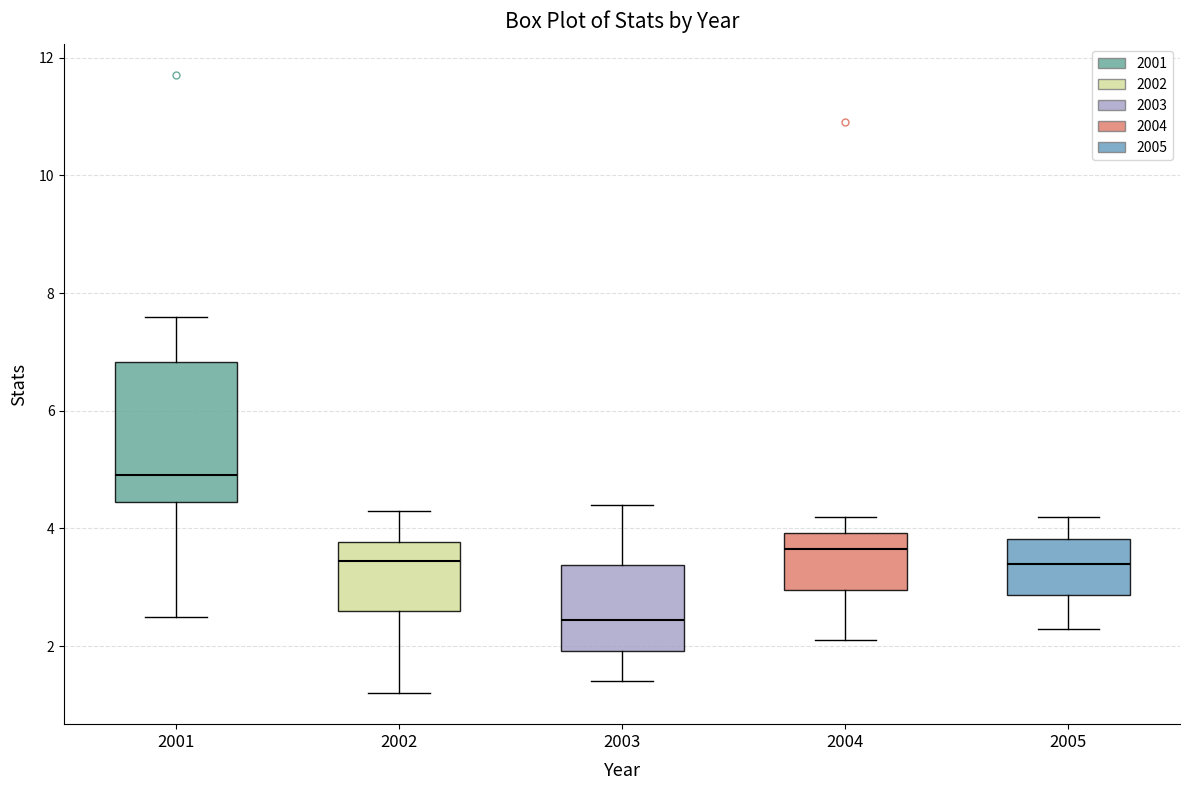

Reading left to right, read every box against the y-axis: the position of its median line, the range the box covers, and the ends of its whiskers. The values are not printed on the chart, so give them approximately, as read against the axis.

2001: median 5.0, box 4.4 to 6.8, whiskers 2.6 to 7.6
2002: median 3.4, box 2.6 to 3.8, whiskers 1.2 to 4.4
2003: median 2.4, box 2.0 to 3.4, whiskers 1.4 to 4.4
2004: median 3.6, box 3.0 to 4.0, whiskers 2.2 to 4.2
2005: median 3.4, box 2.8 to 3.8, whiskers 2.4 to 4.2